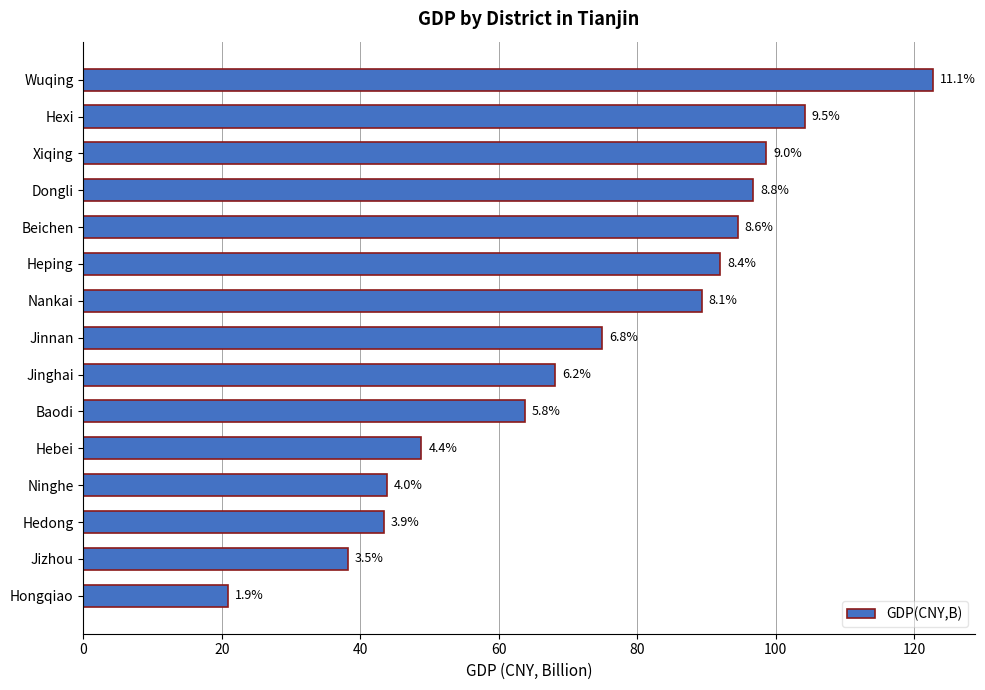

Does the chart contain any negative values?

No